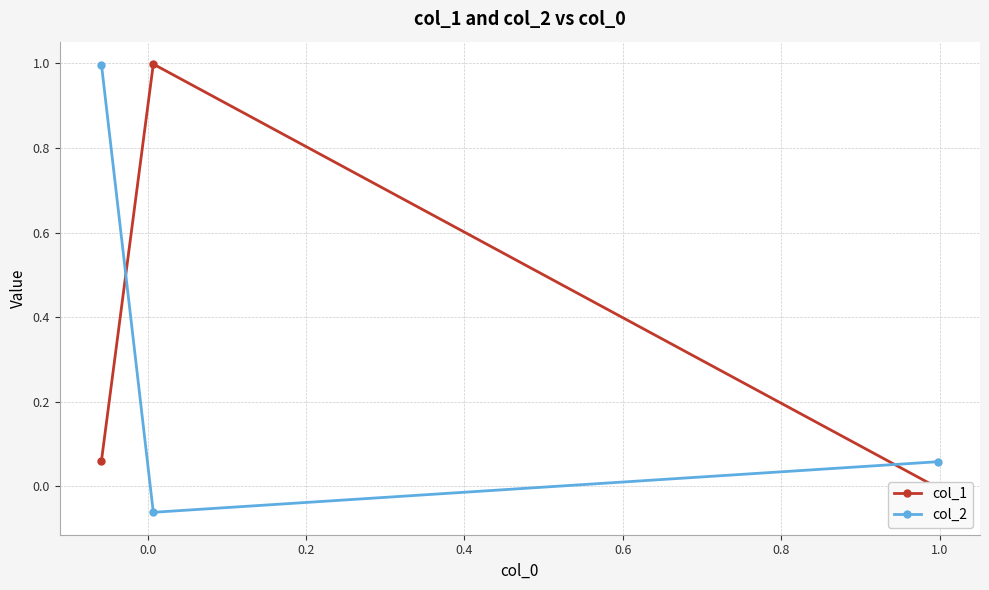

Which series has the largest range (max minus min)?

col_2